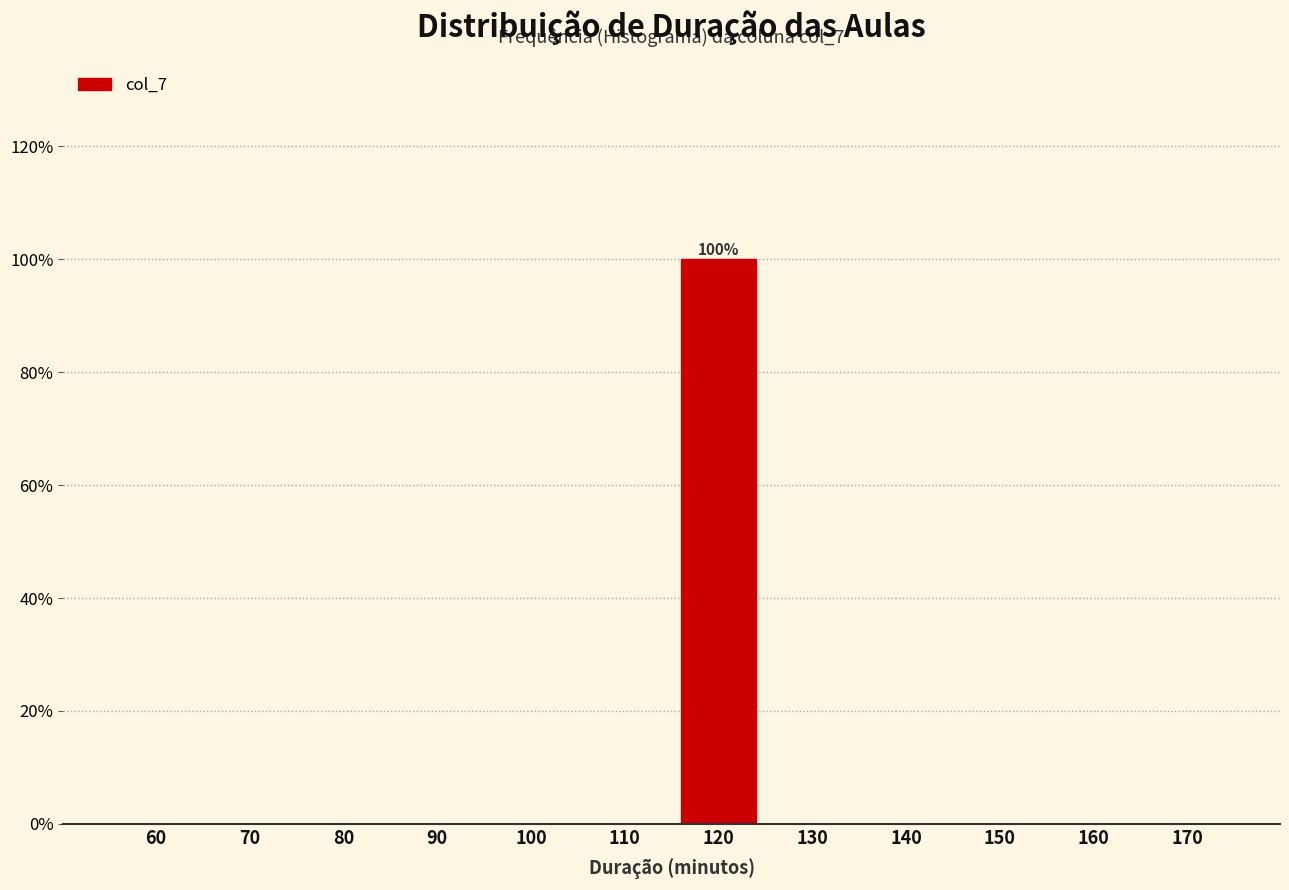

Reading left to right, transcribe all the data shown in this chart.

60=0	70=0	80=0	90=0	100=0	110=0	120=100	130=0	140=0	150=0	160=0	170=0